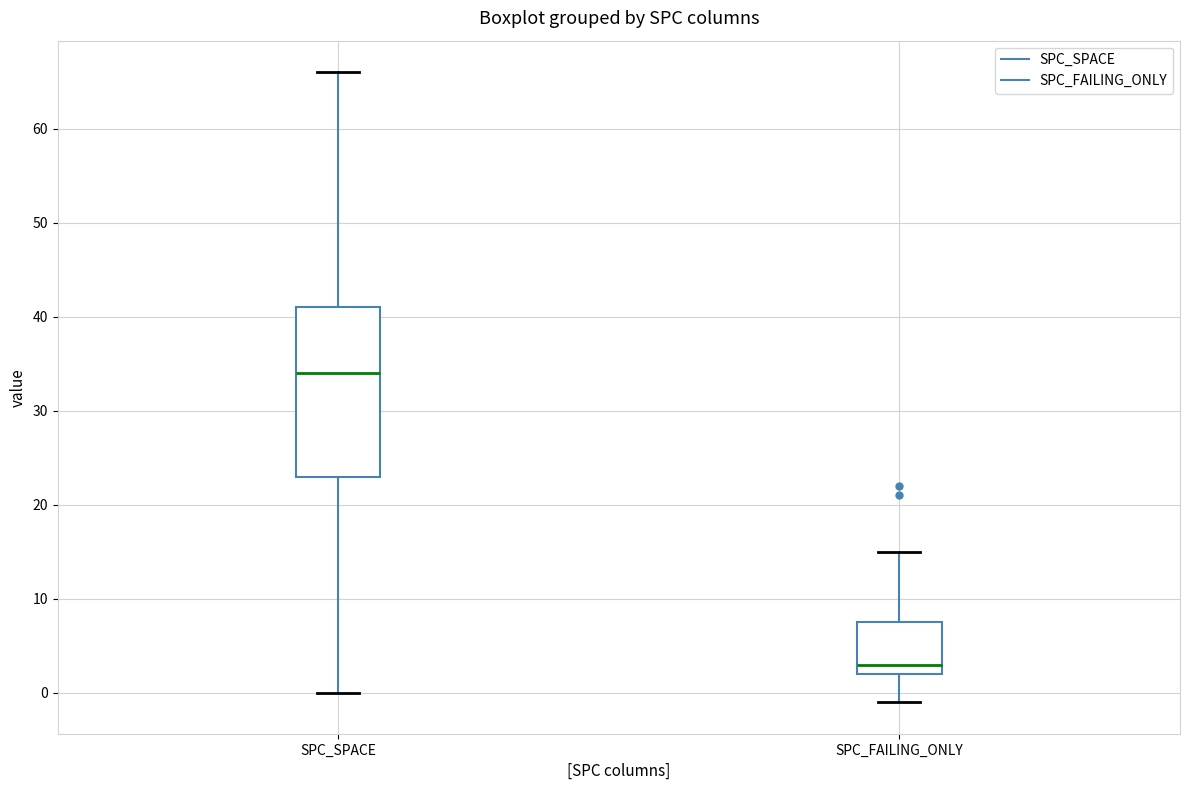

Comparing the boxes themselves (not the whiskers), which one is the tallest?

SPC_SPACE